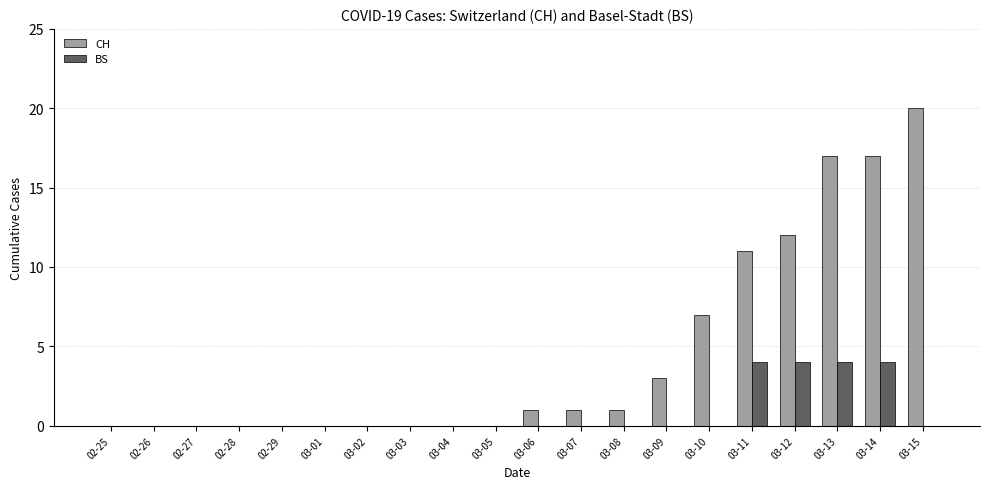

What is the approximate value of CH at 03-10?

7